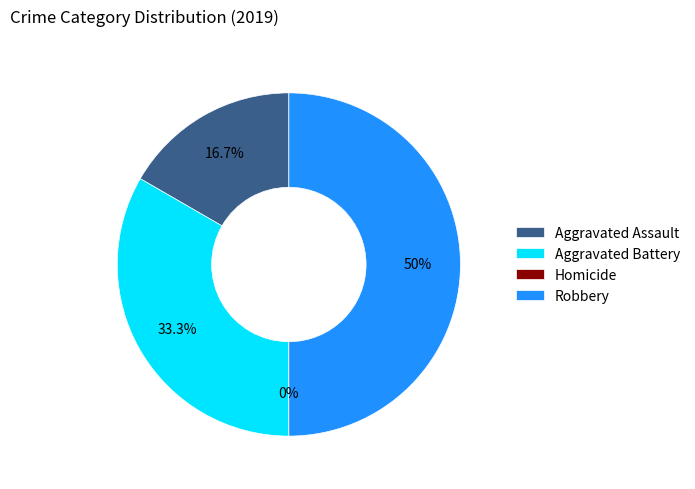

Is there a majority slice in this chart?

No